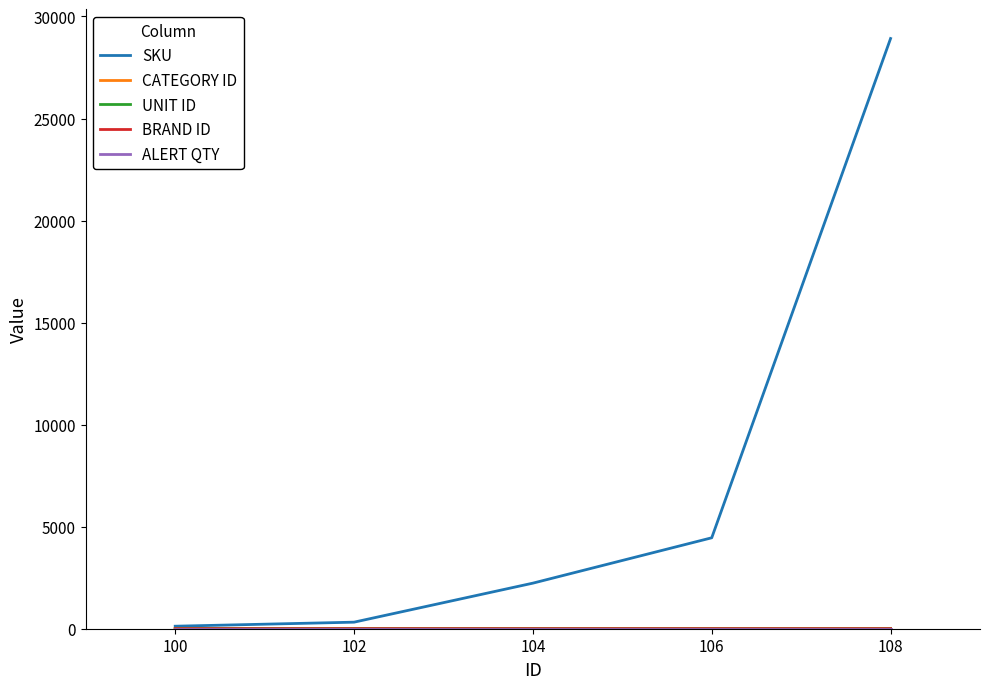

Which series has the largest total across all categories?

SKU